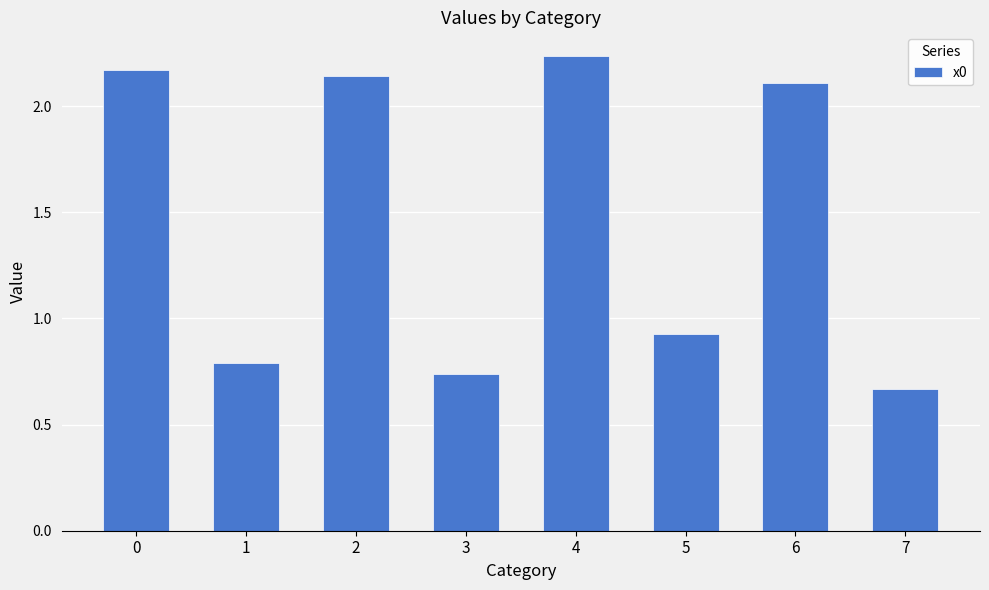

List the labels in order of value, smallest first.

7, 3, 1, 5, 6, 2, 0, 4